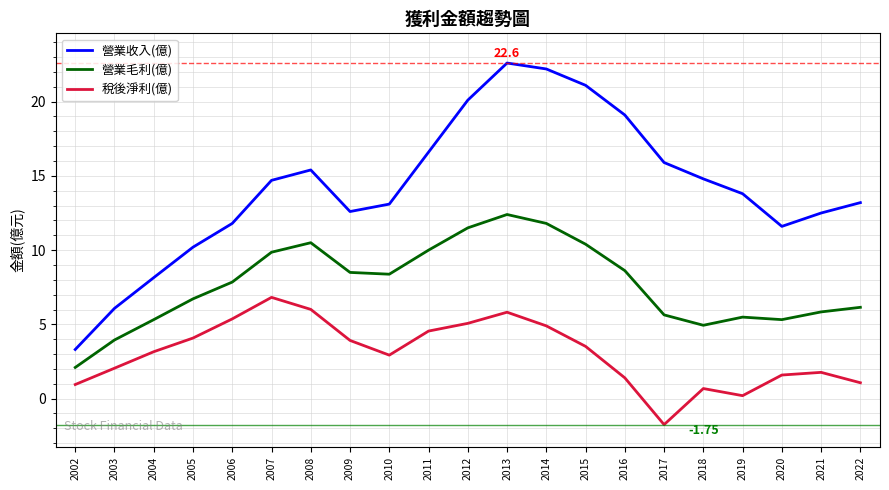

In 稅後淨利(億), how many points are higher than both neighbors (excluding endpoints)?

4